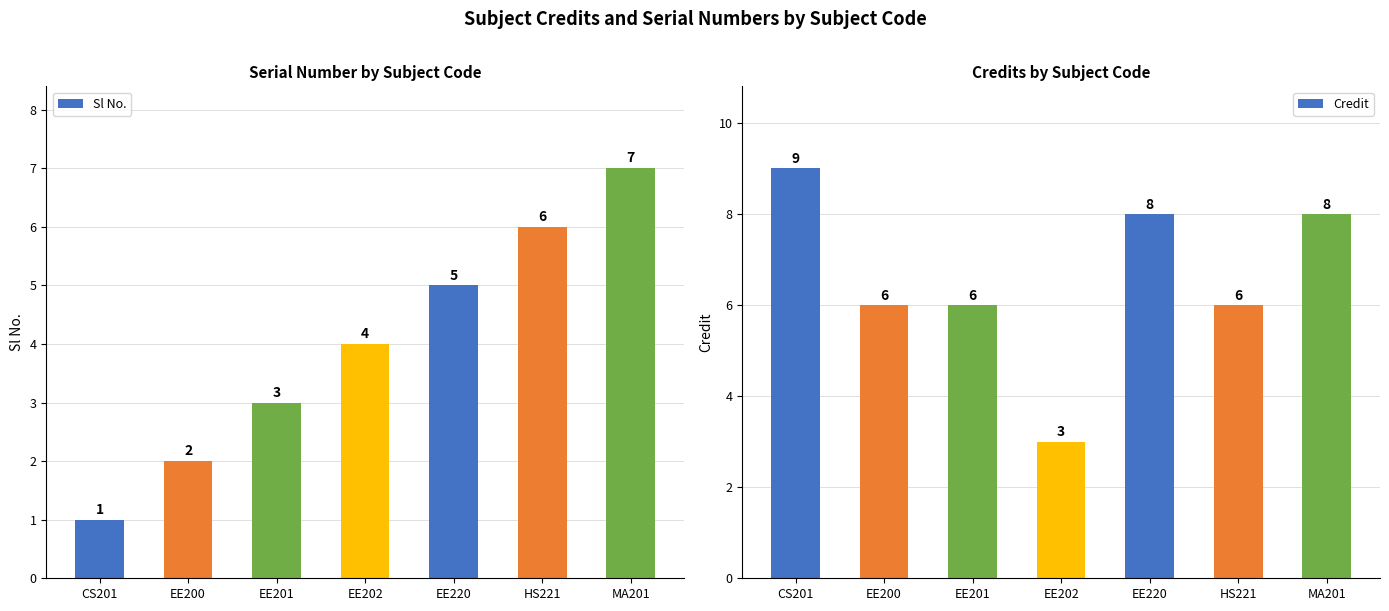

What is the value of the Credit bar at the 2nd from the left?

6